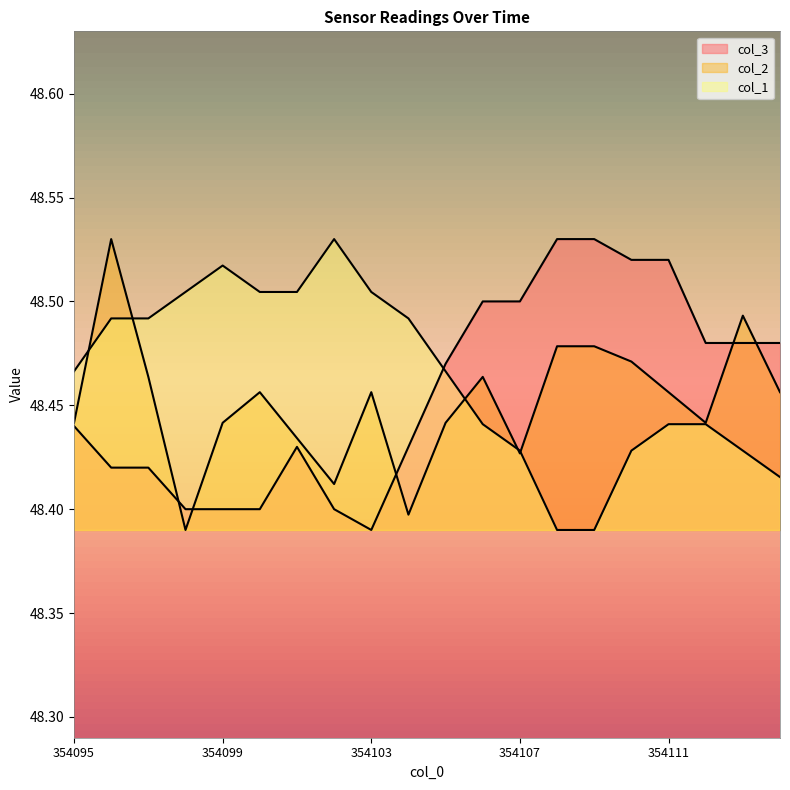

How many data points does each series have?

20